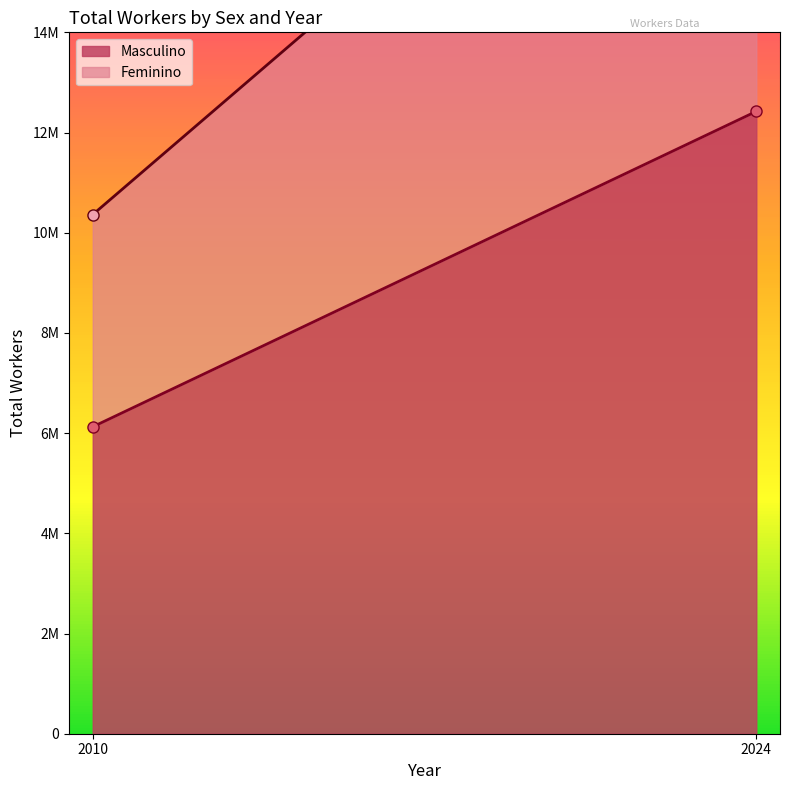

What is the difference between the highest and lowest values at 2024?

3111360